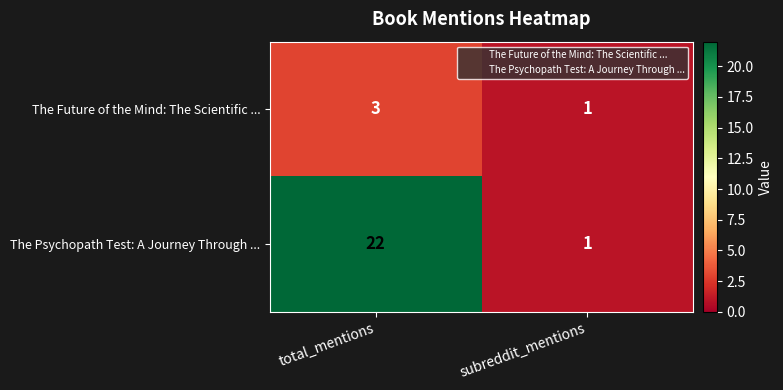

Which category has the highest value across all series?

total_mentions